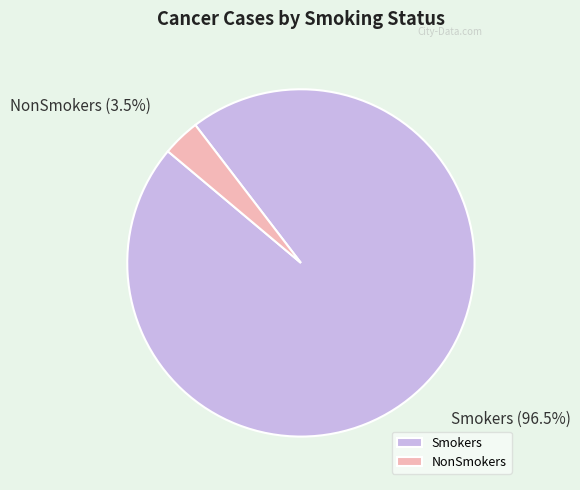

Is there any slice that represents more than half of the pie?

Yes